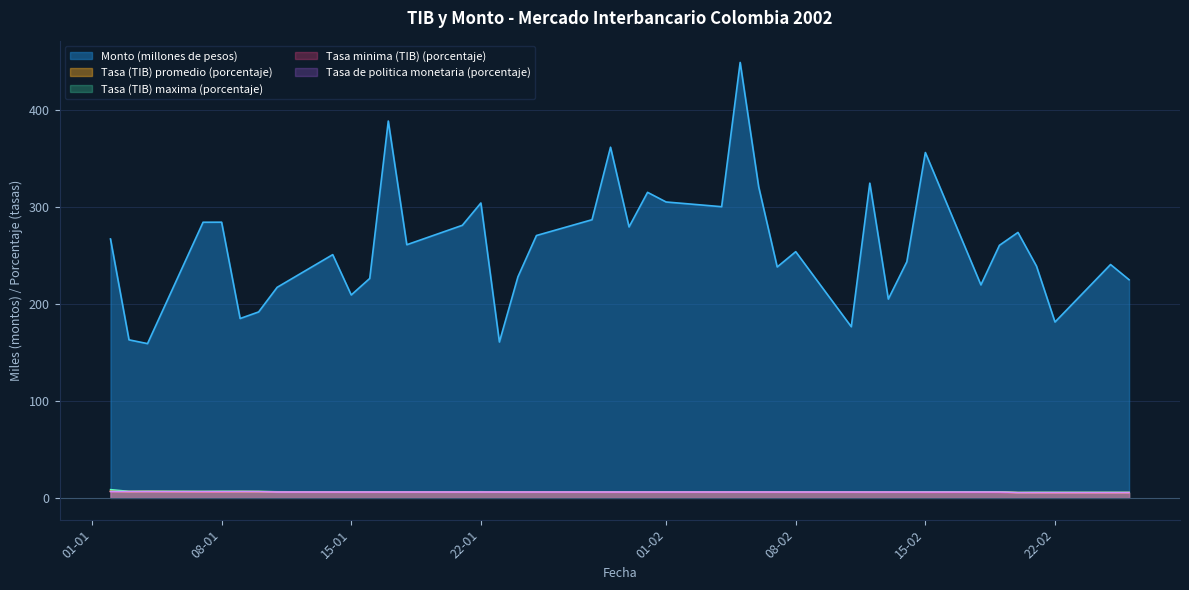

The value of Tasa (TIB) promedio (porcentaje) at 14-02-2002 is 8.2. True or false?

False